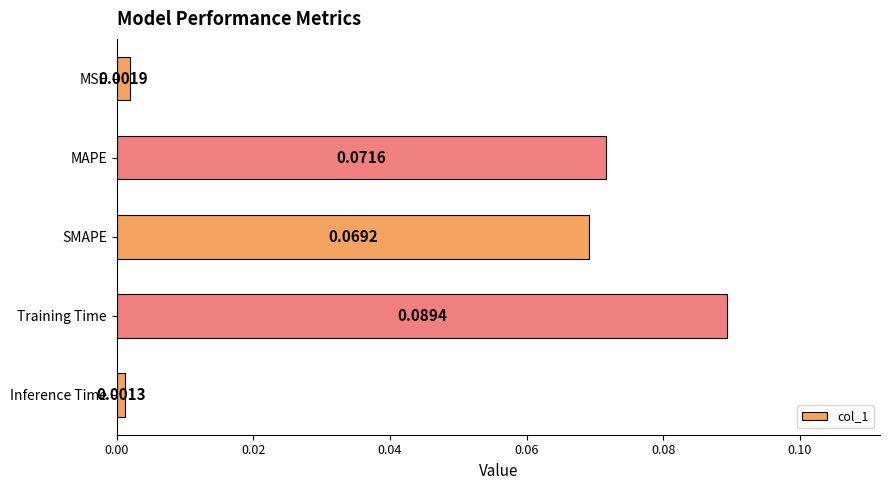

What is the label of the 5th bar from the bottom?

MSE